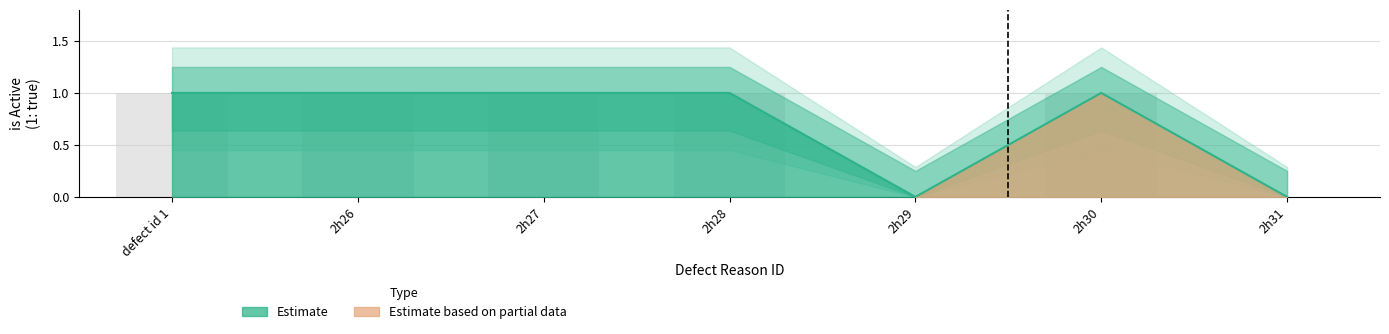

The value at 2h30 is 1. True or false?

True